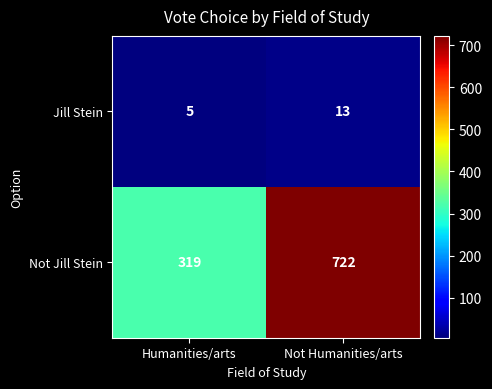

What is the difference between the highest and lowest values at Humanities/arts?

314